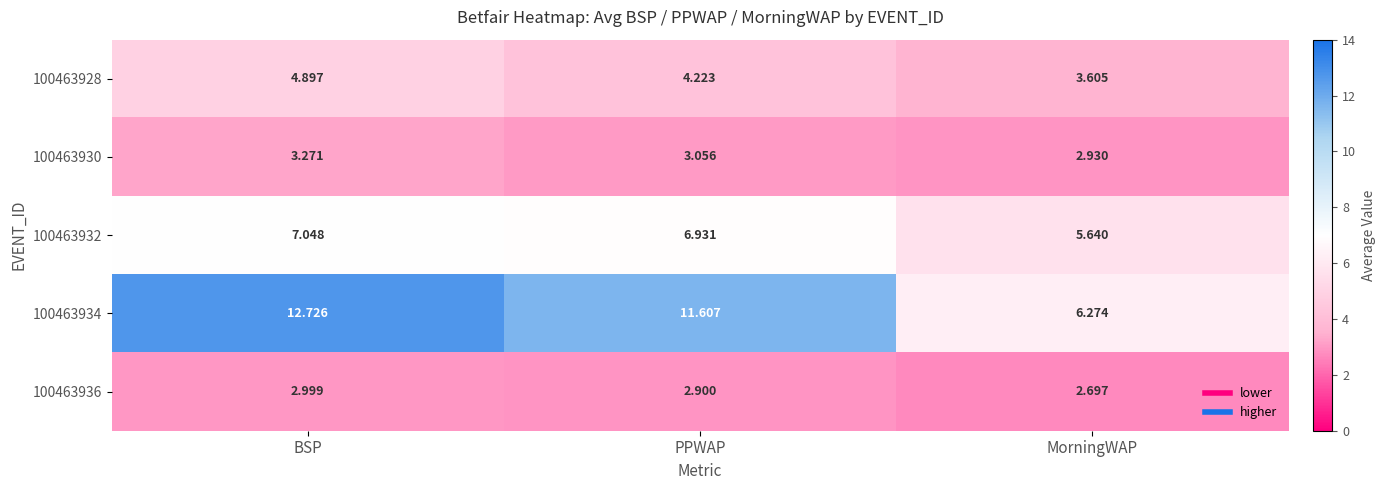

Count the number of data series in this chart.

5